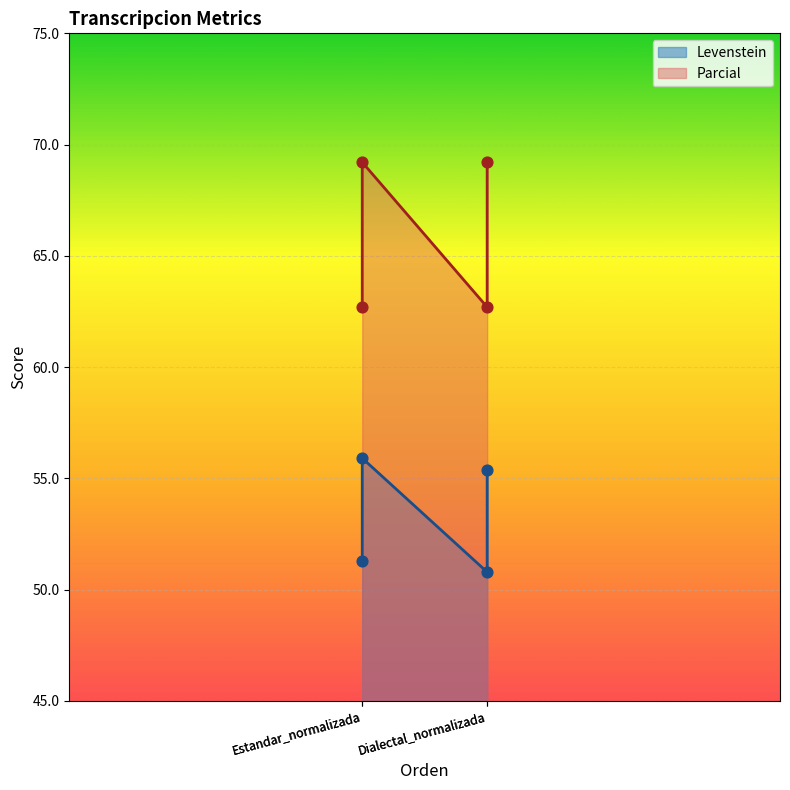

At which category is the sum across all series the highest?

Estandar_normalizada